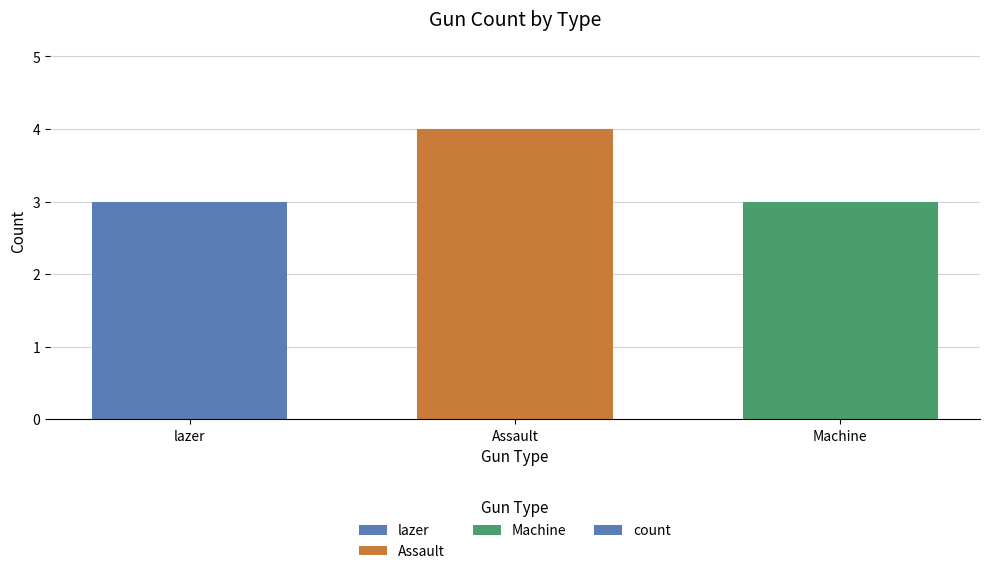

What is the approximate value at Assault?

4